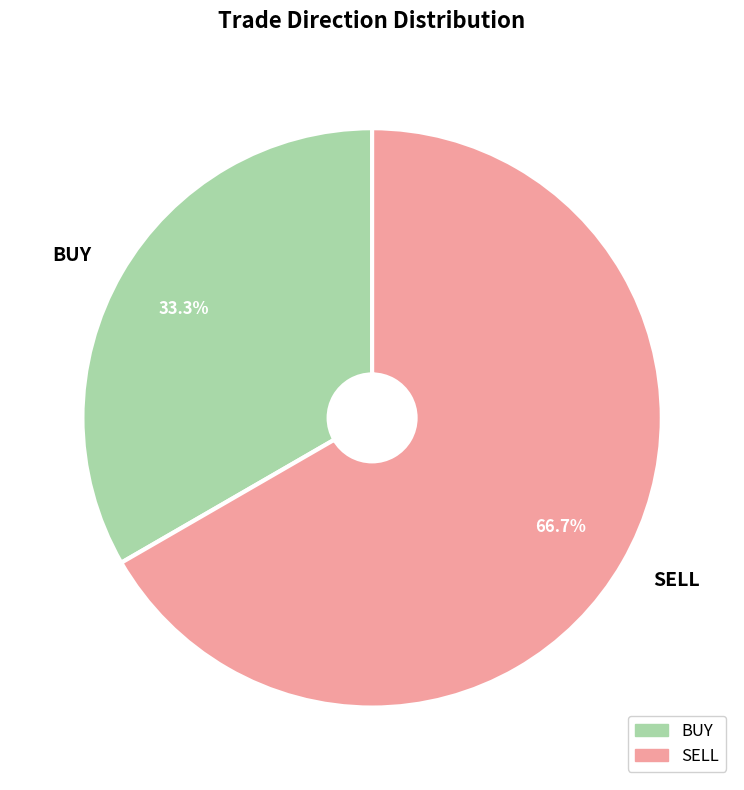

Between SELL and BUY, which is larger?

SELL